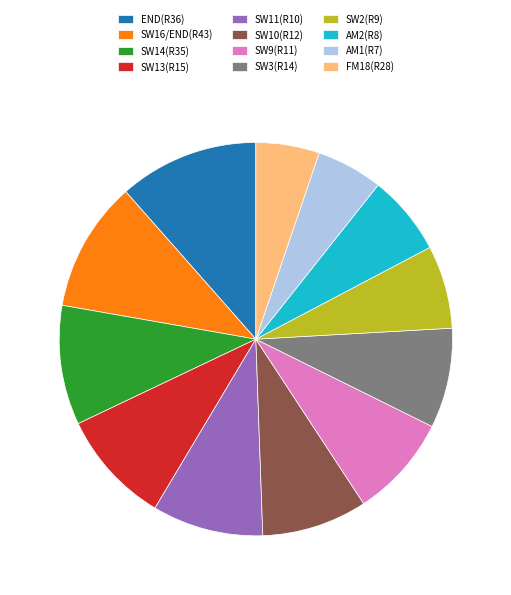

Count the number of slices in the pie.

12